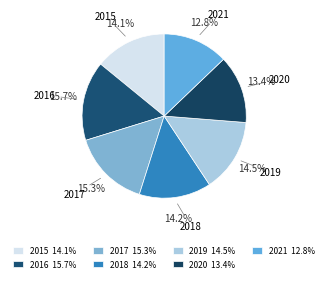

How many slices are in this pie chart?

7